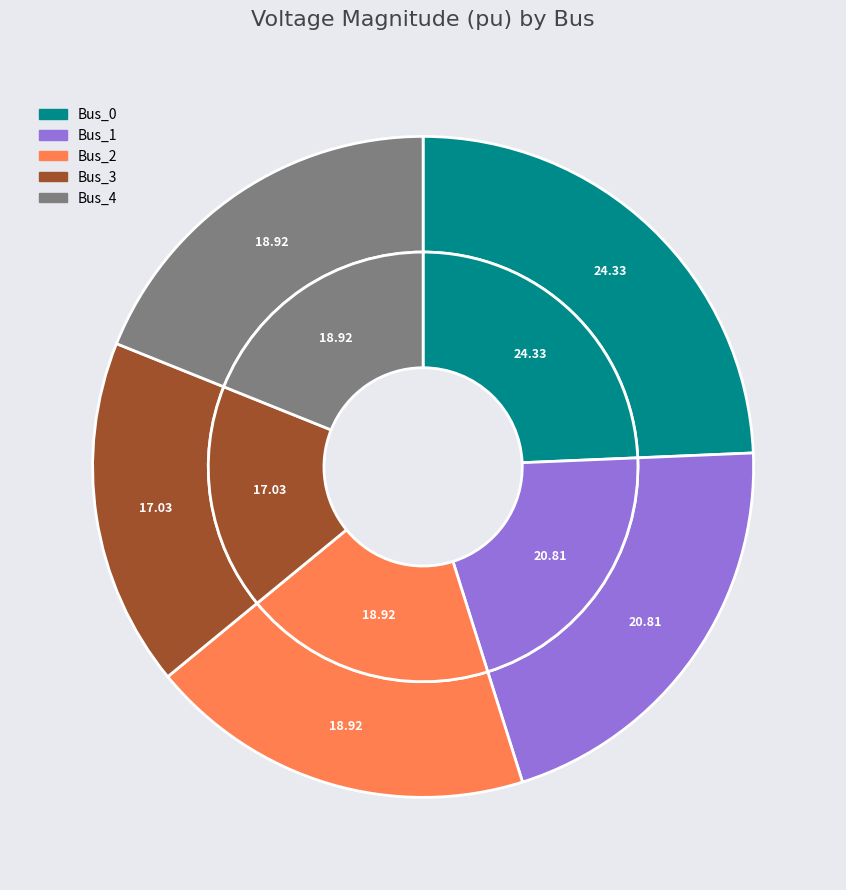

What is the smallest slice in the pie chart?

Bus_3